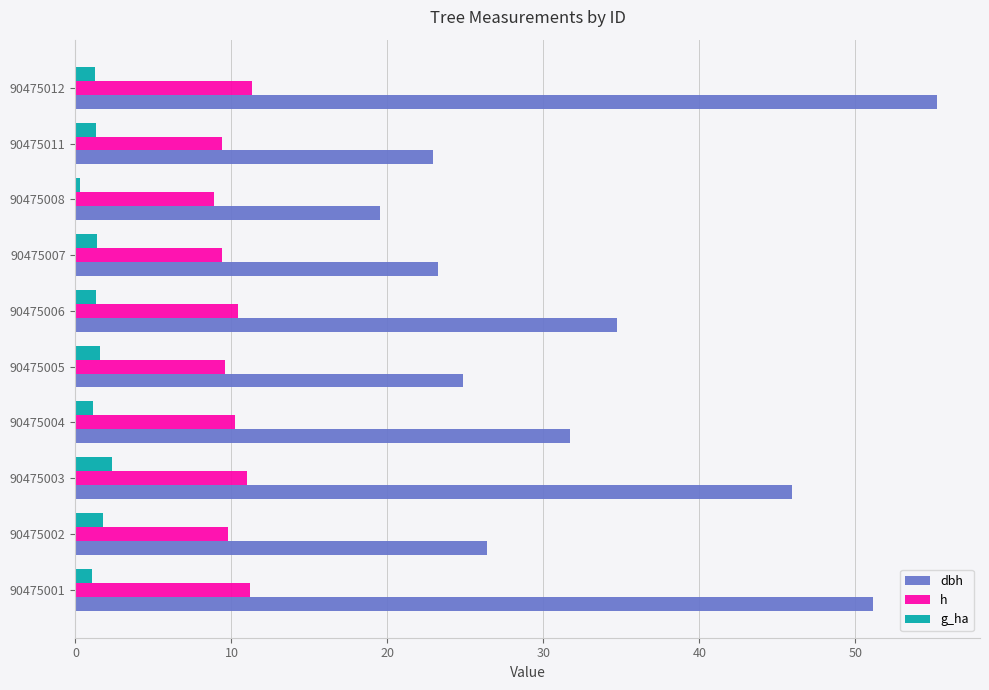

Read the h value at 90475007.

9.4